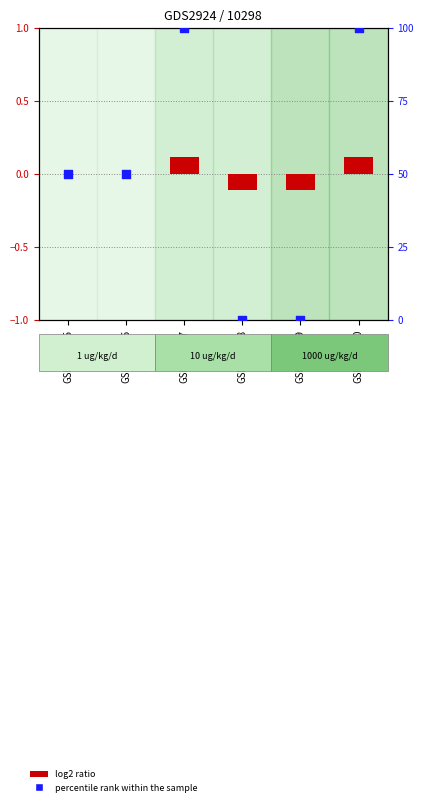

What is the total value across all series at GSM135597?

100.1